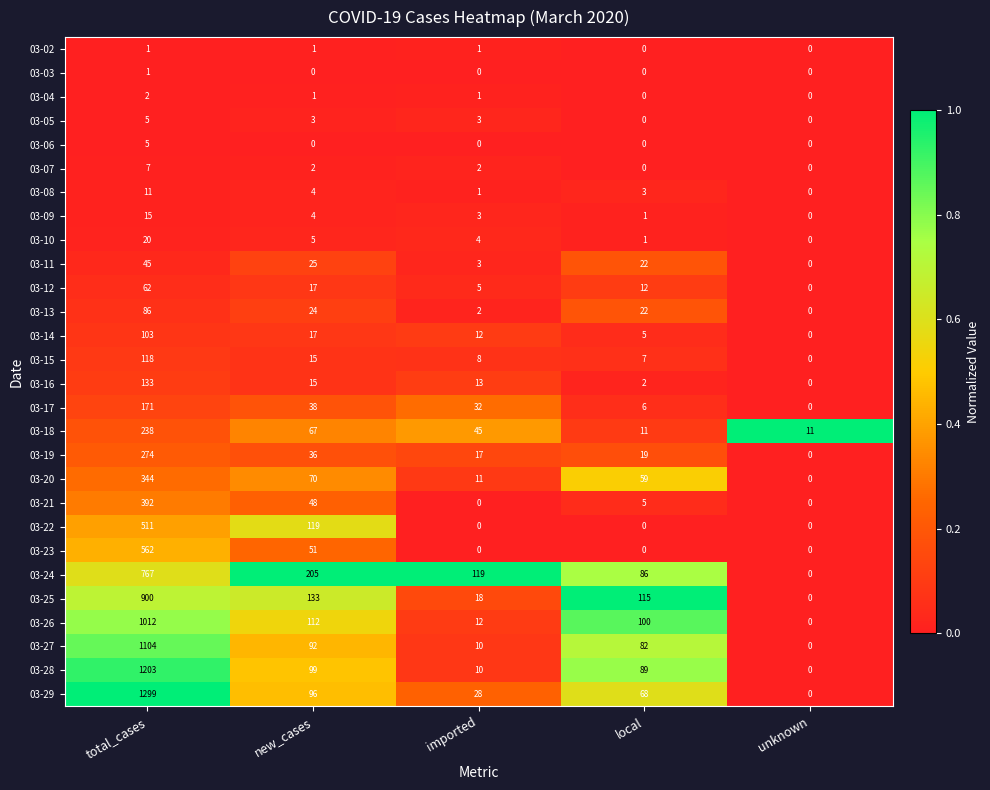

How many series are shown in this chart?

28